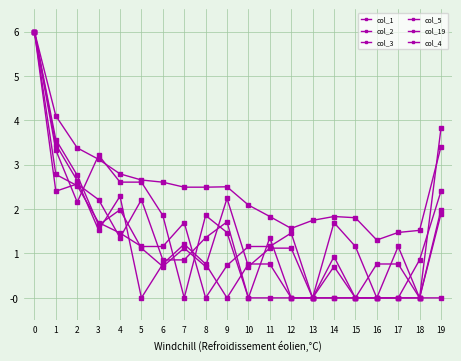

How many values in the col_19 series are below 1?

5